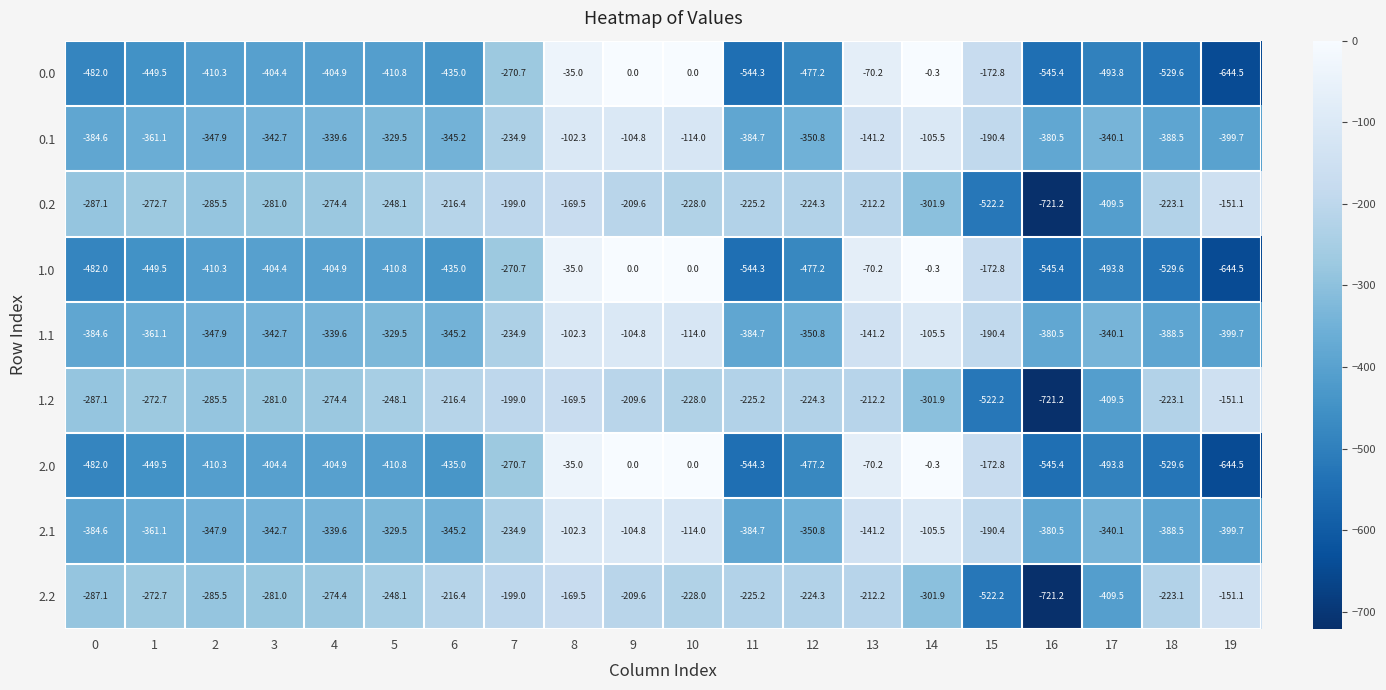

What is the difference between the 1.0 values at 9 and 0?

482.0